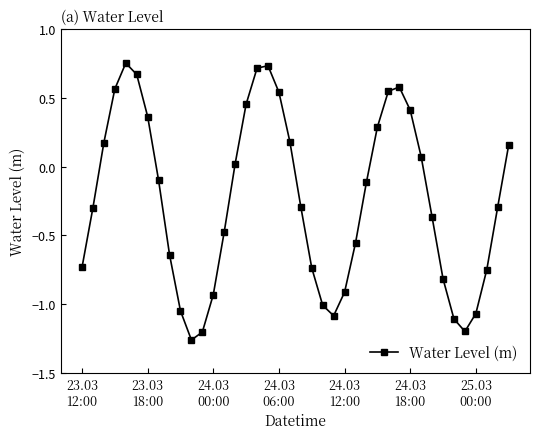

How many data points does each series have?

40